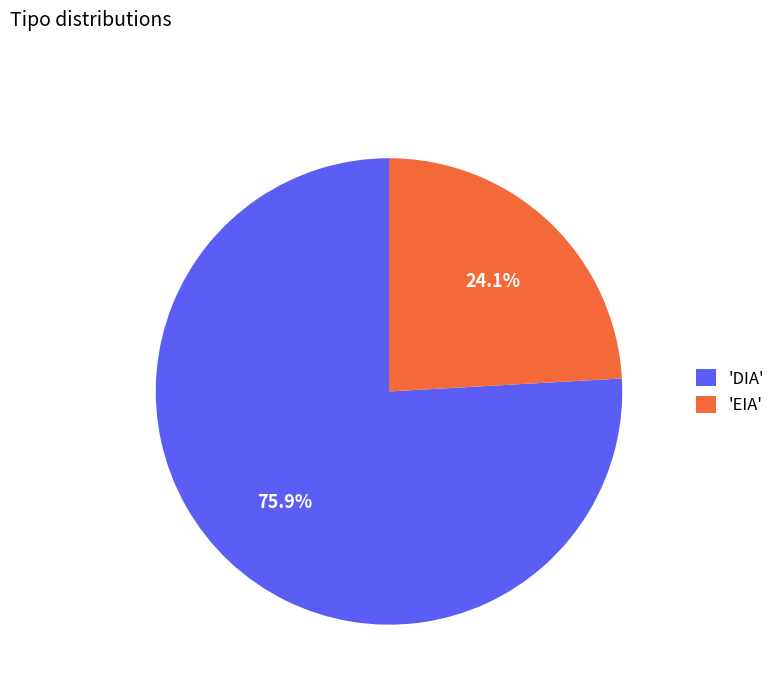

What portion of the pie excludes 'EIA'?

75.9%